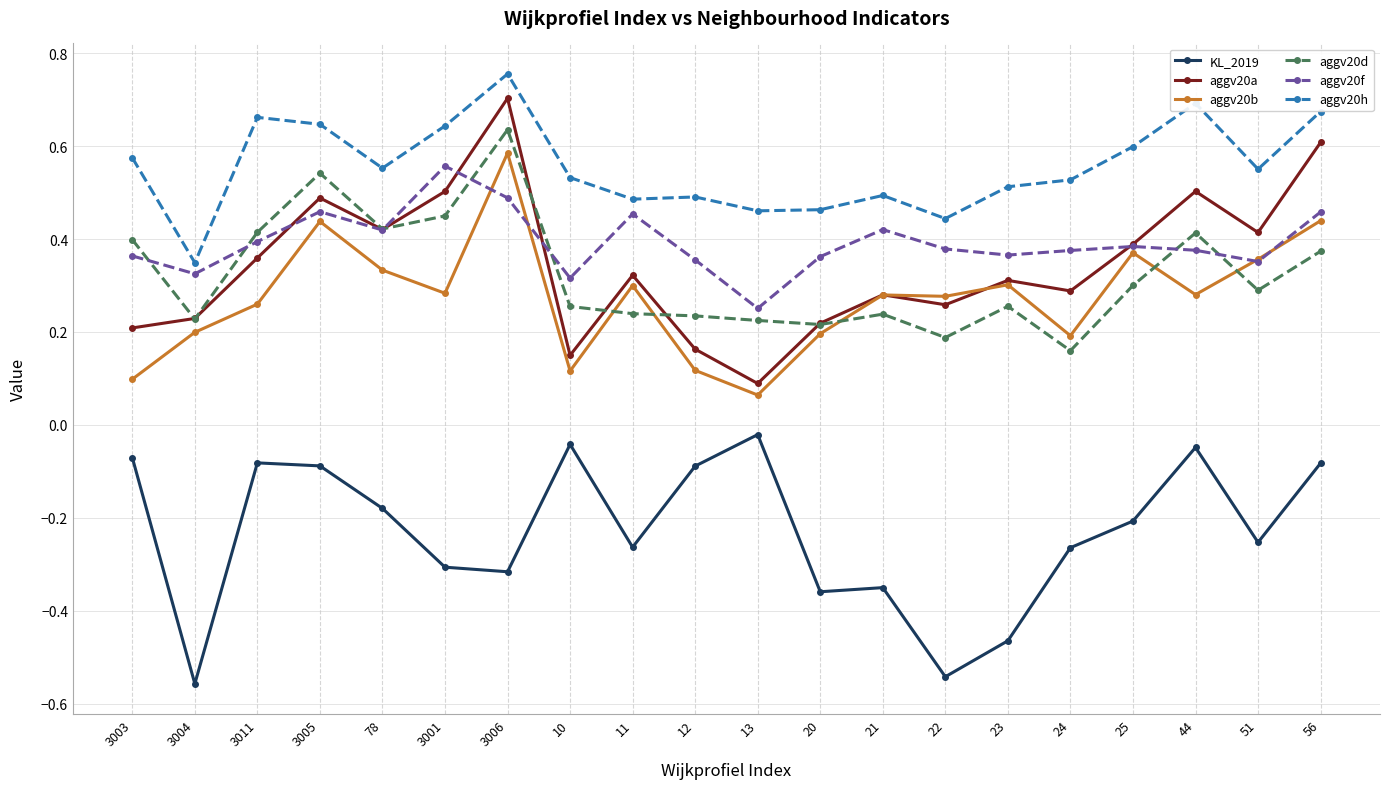

Which series has the largest total across all categories?

aggv20h